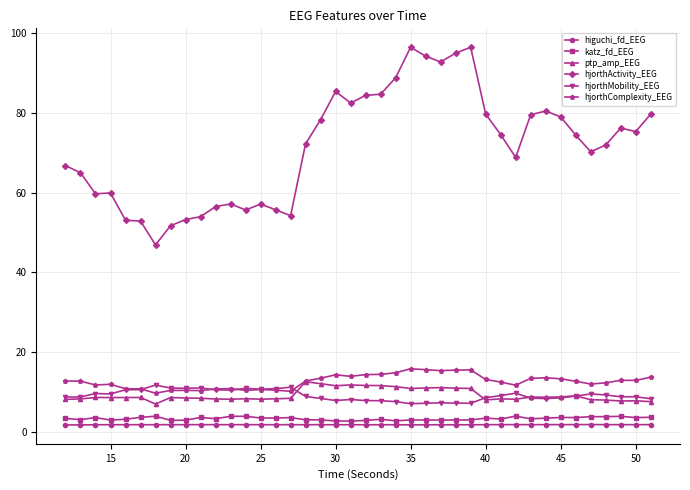

True or false: ptp_amp_EEG and hjorthActivity_EEG cross at least once.

False